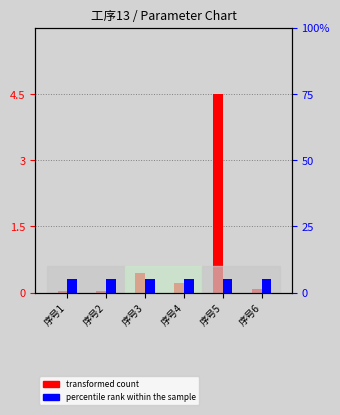

What is the value of the percentile rank within the sample bar at the 3rd from the left?

5.0